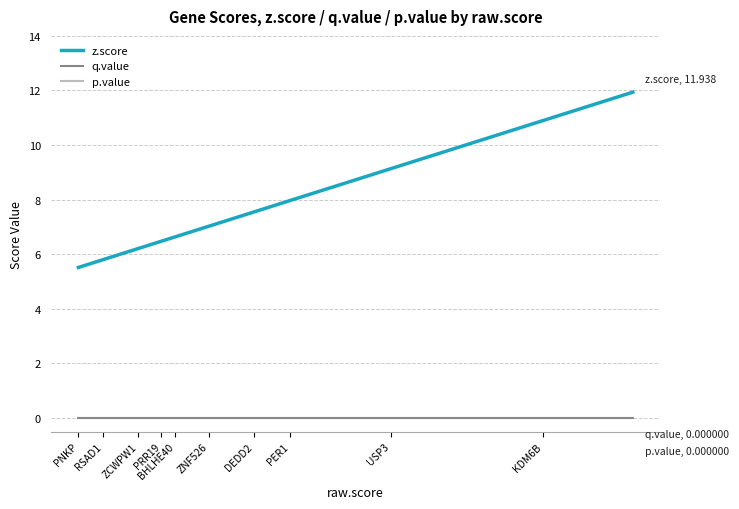

Which series has the largest total across all categories?

z.score